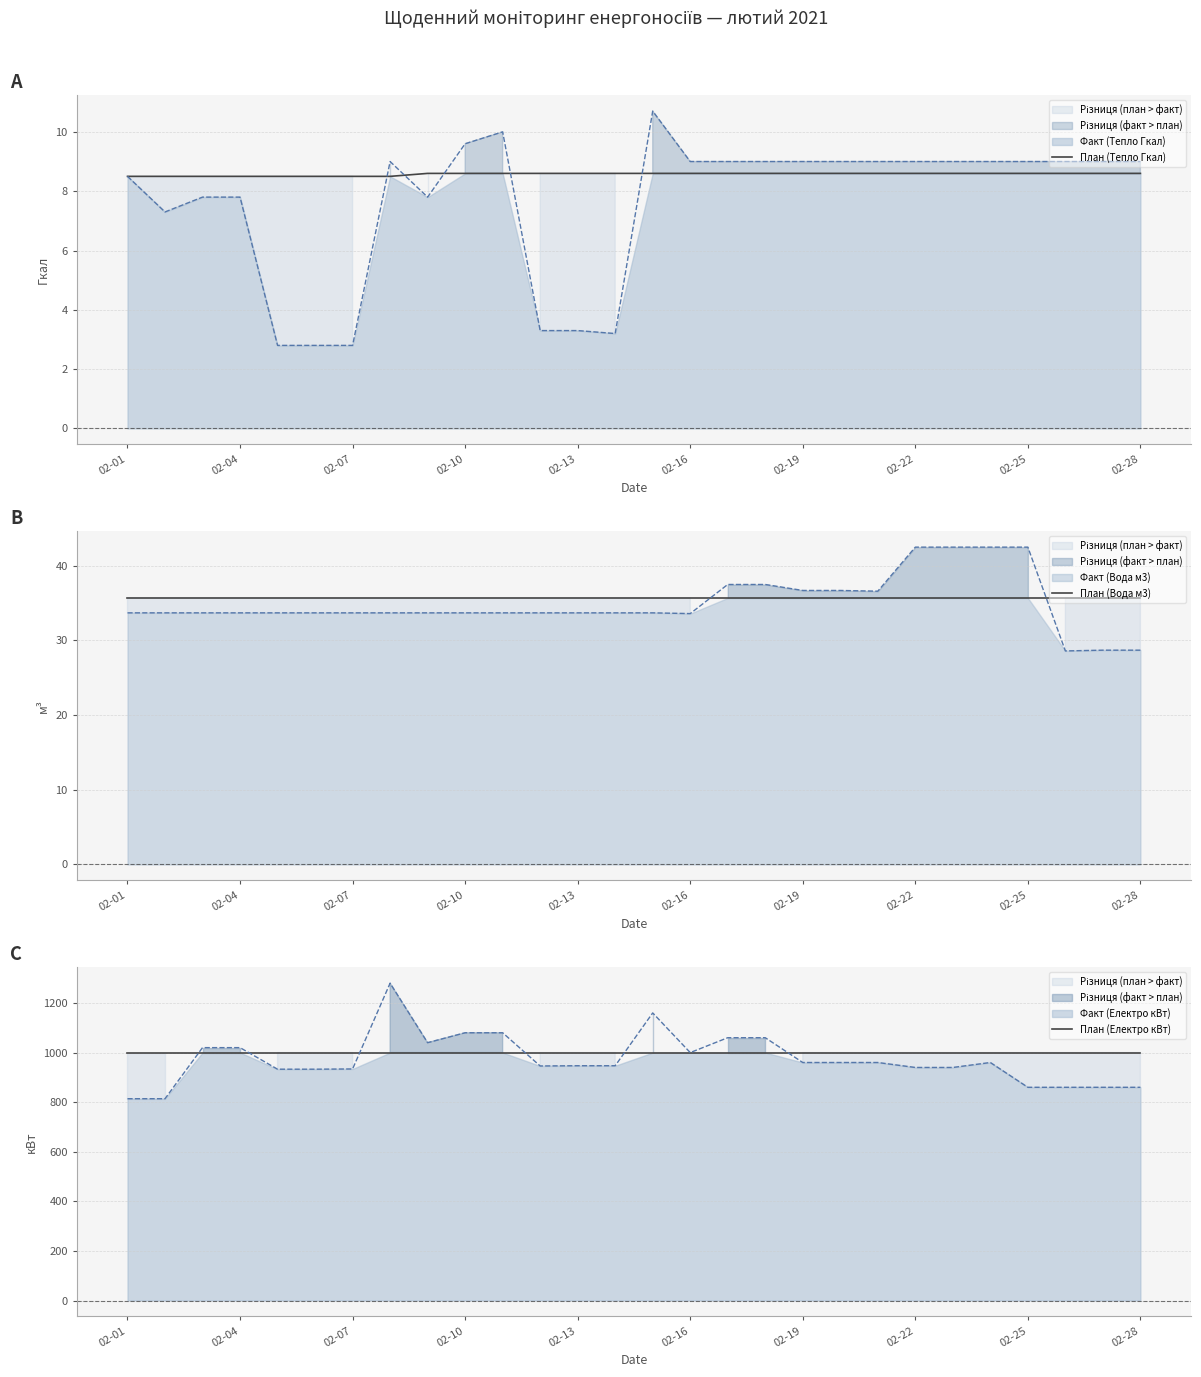

True or false: План (Електро кВт) has more than 1 interior local peaks.

False